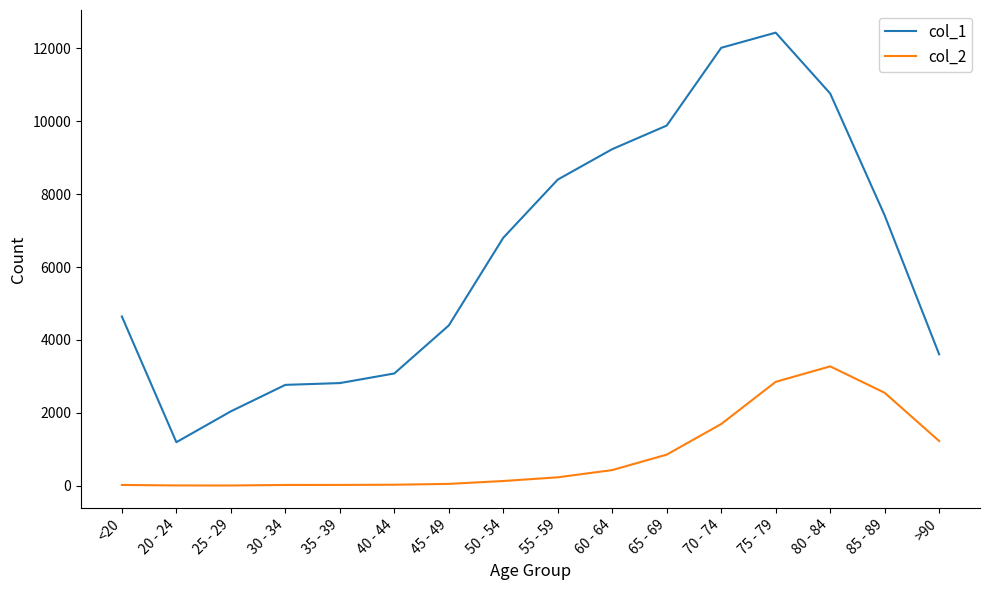

List the series in order of their peak value, lowest first.

col_2, col_1